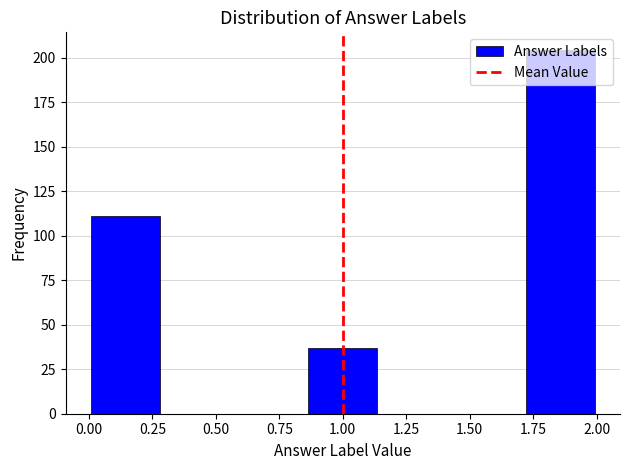

What is the height of the bar covering 1.70 to 2.00 on the x-axis? Neither the bar edges nor the heights are printed on the chart, so give them approximately, as read against the axes.

205